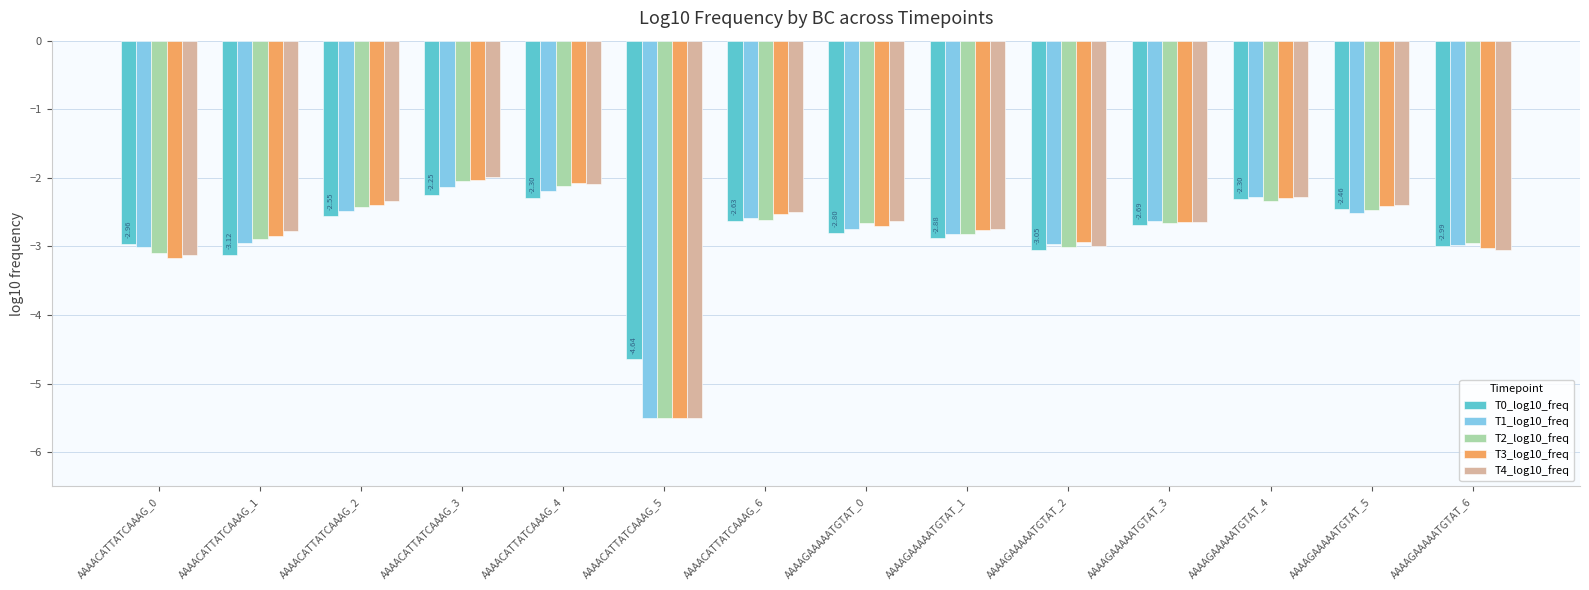

Which category has the lowest value in the T2_log10_freq series?

AAAACATTATCAAAG_5